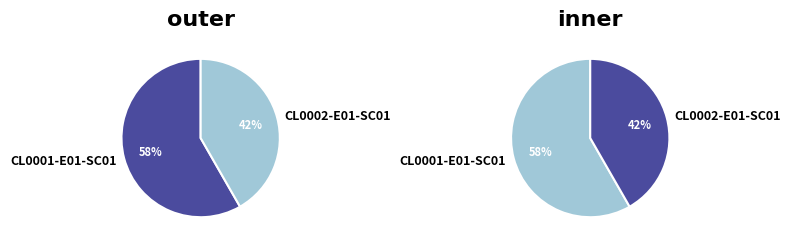

Is CL0002-E01-SC01 the majority of the pie?

No